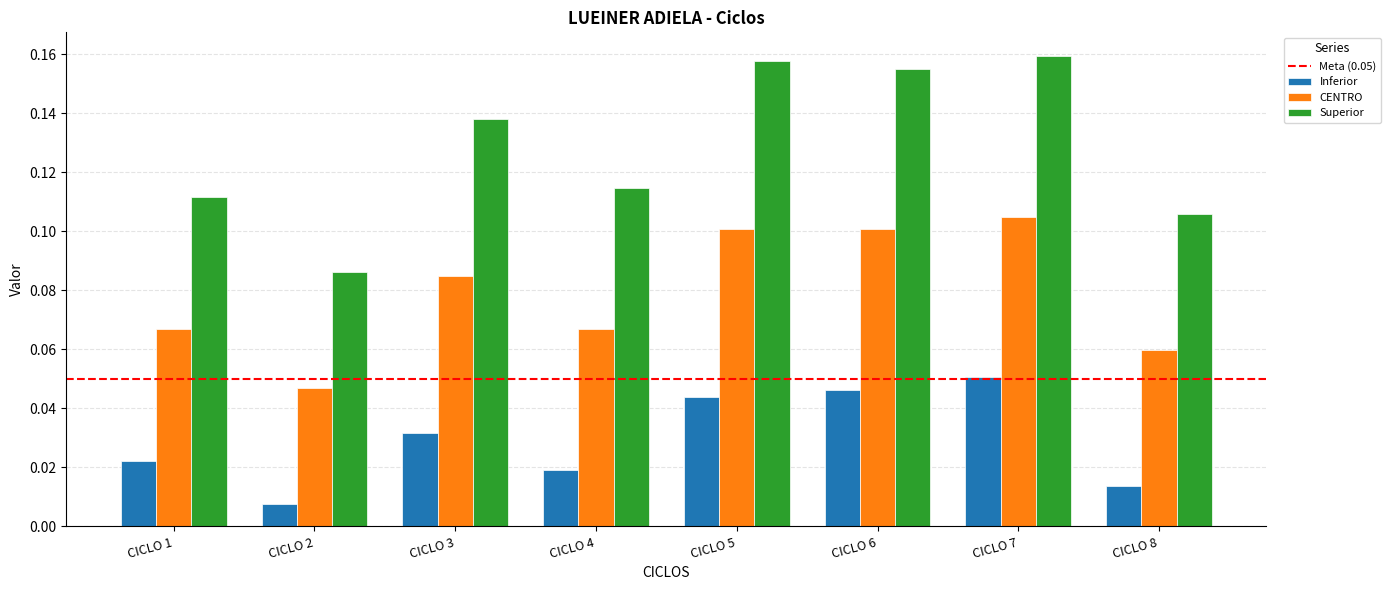

At which label is Superior closest to 0?

CICLO 2